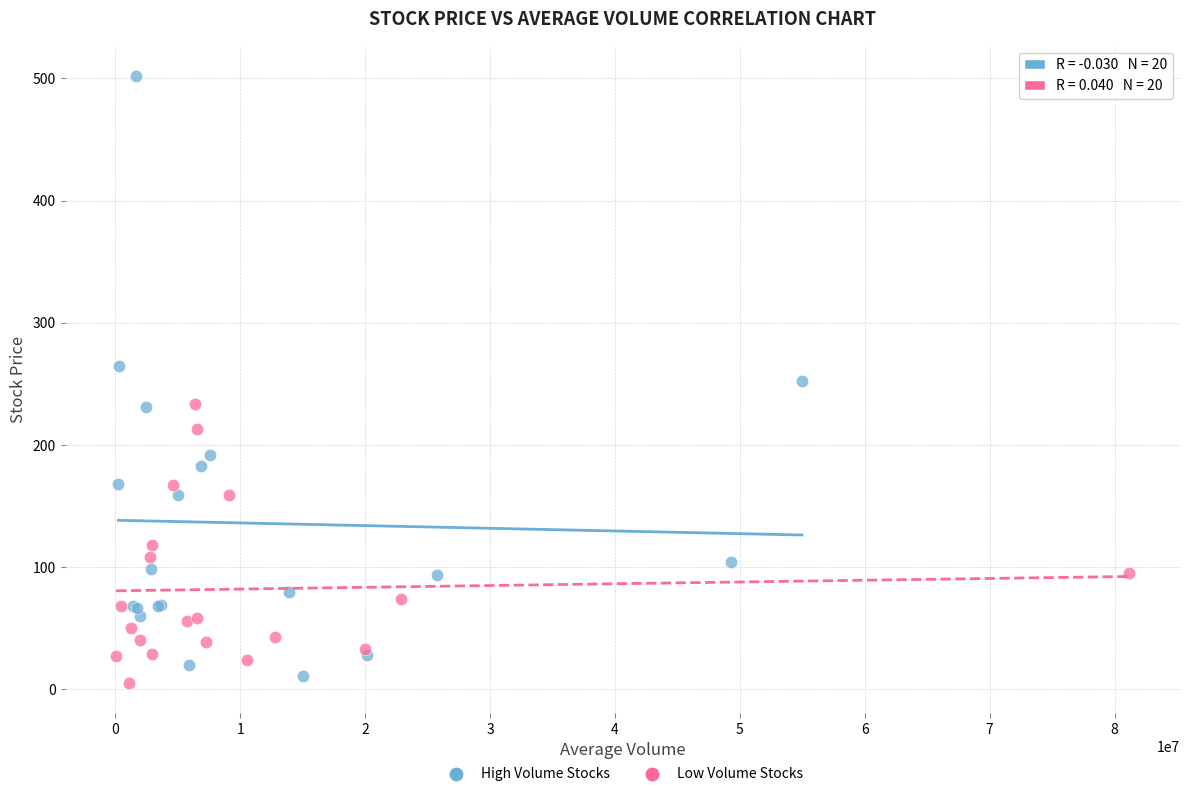

Which series has the largest Y range (max minus min)?

High Volume Stocks